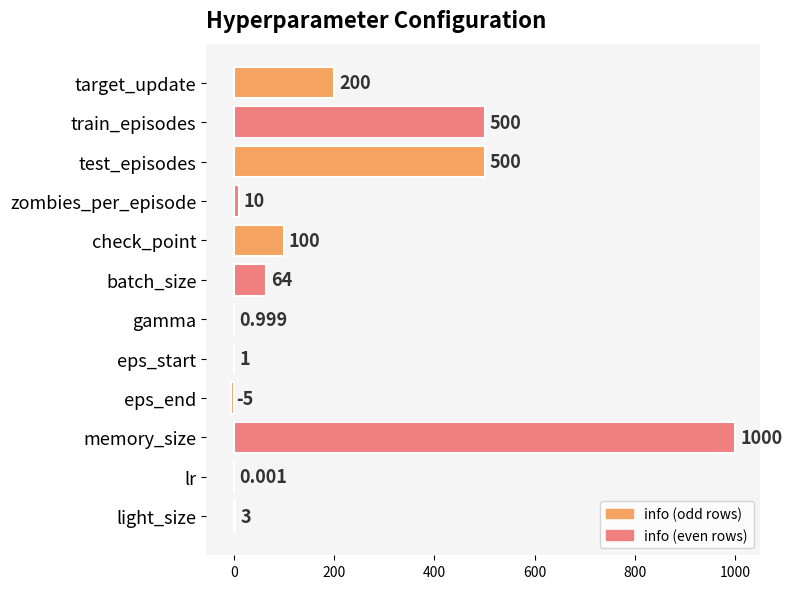

At which category does the chart reach its peak across all series?

memory_size